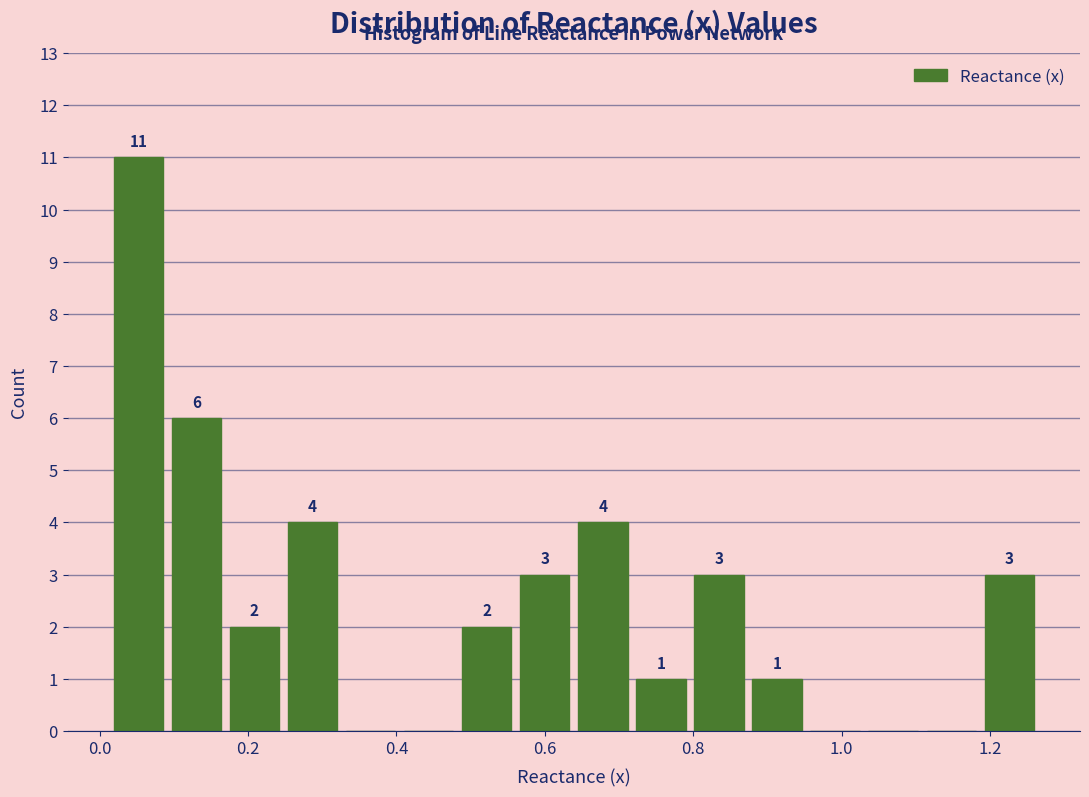

Around what value on the x-axis is the tallest bar? Give the approximate position of its centre, as read against the axis.

0.06